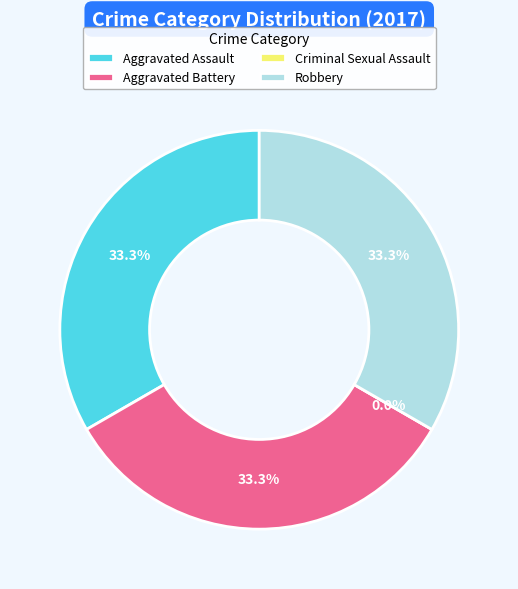

Rank the categories by value from highest to lowest.

Aggravated Assault, Aggravated Battery, Robbery, Criminal Sexual Assault